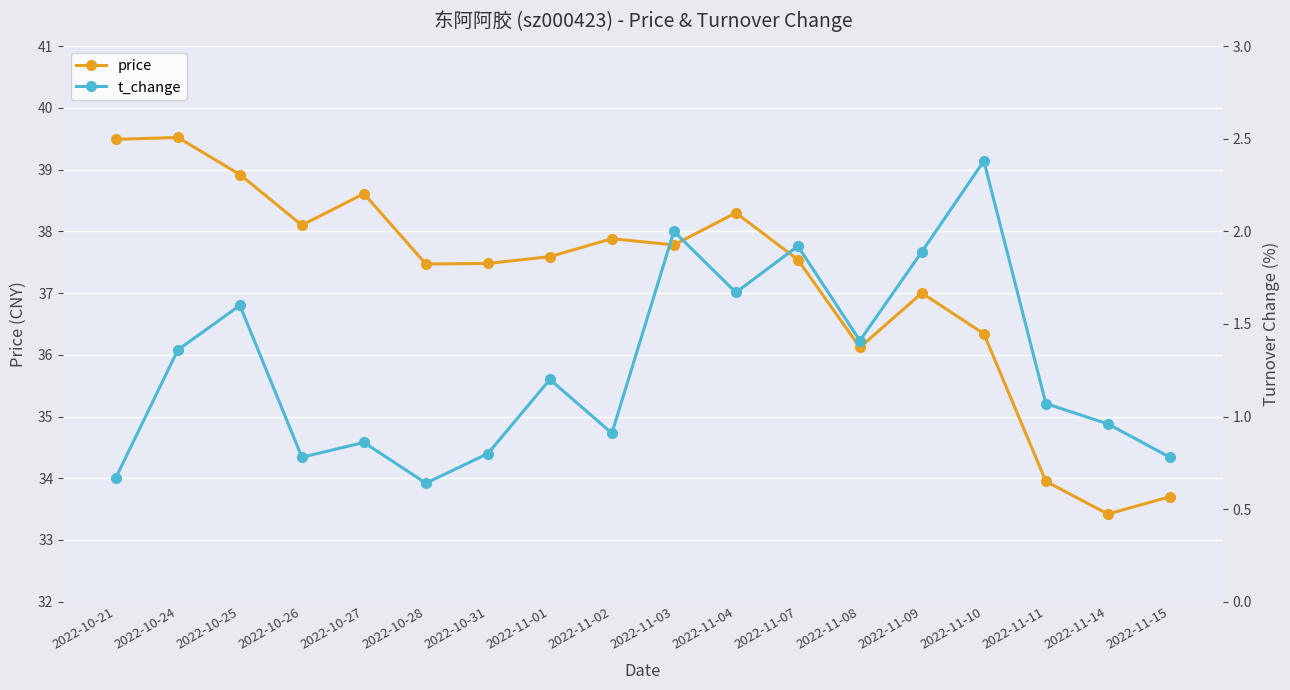

How many values in the price series exceed 37?

12